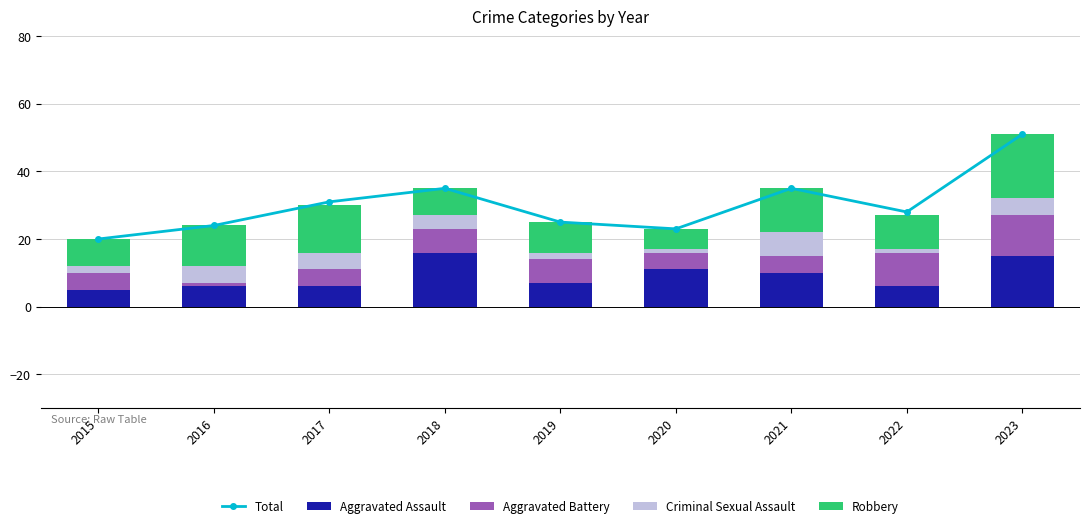

What is the total value across all series at 2021?

70